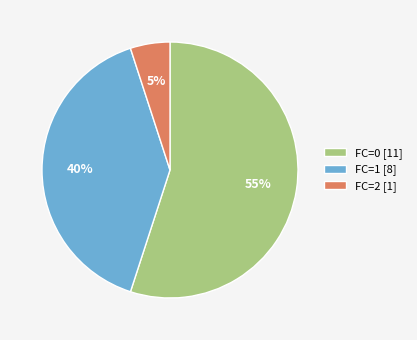

Which slice represents more than half of the pie?

FC=0